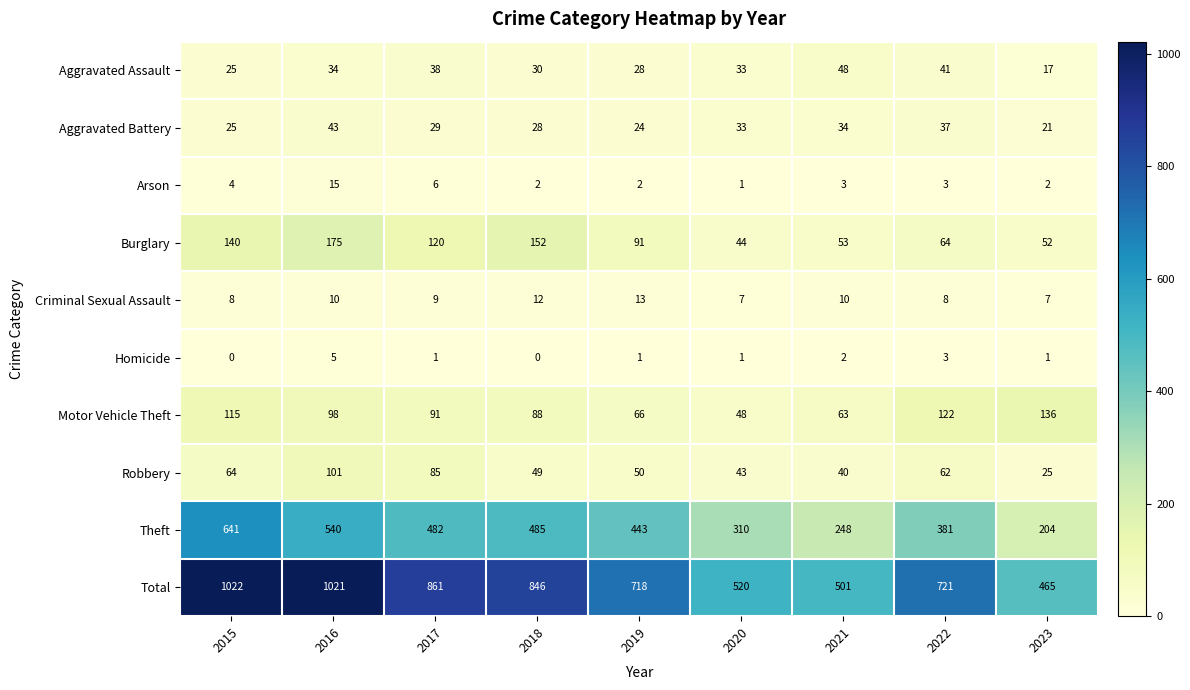

What is the difference between the highest and lowest values at 2018?

846